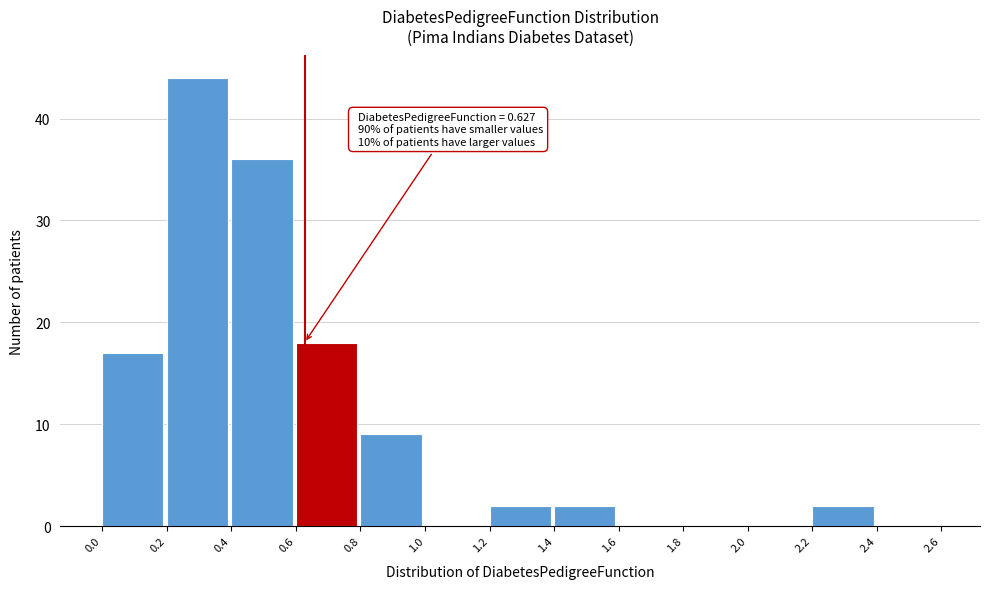

Over which range of the x-axis is the bar tallest?

0.2 to 0.4